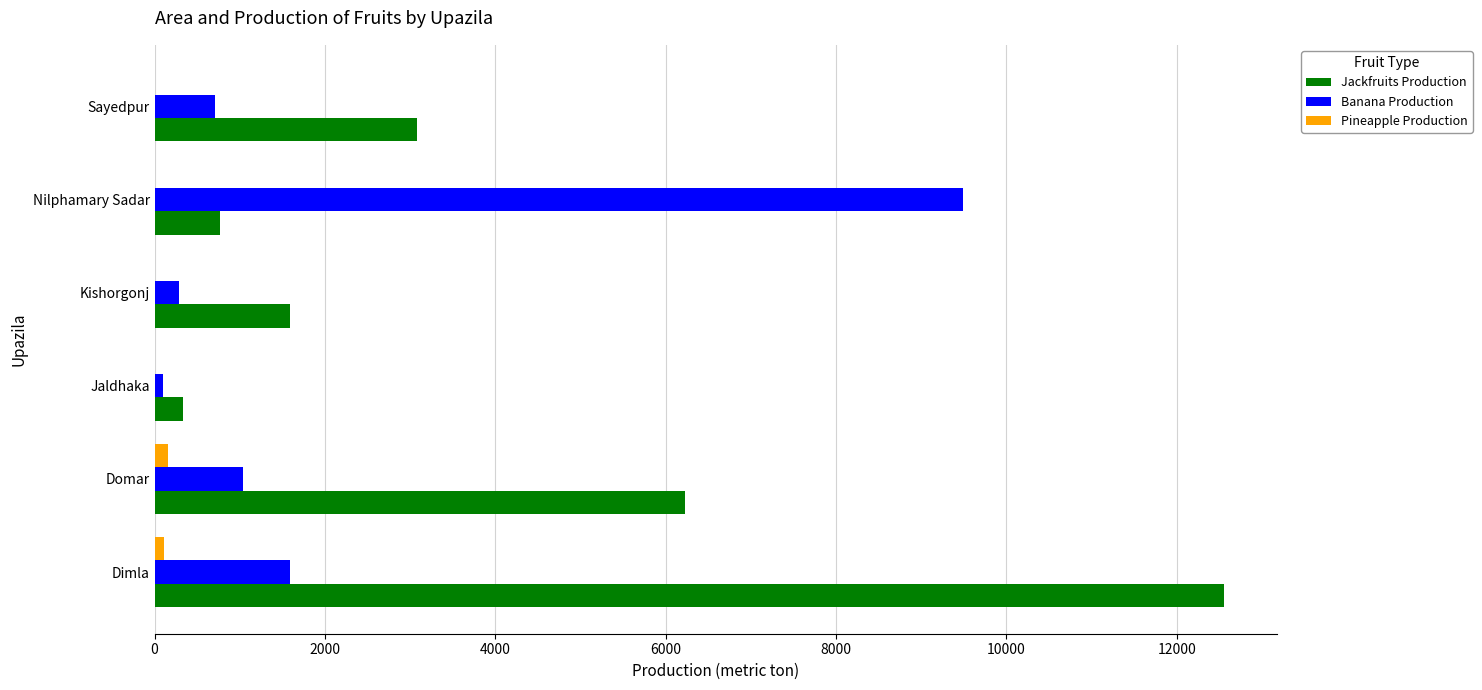

What is the sum of all Jackfruits Production values?

24563